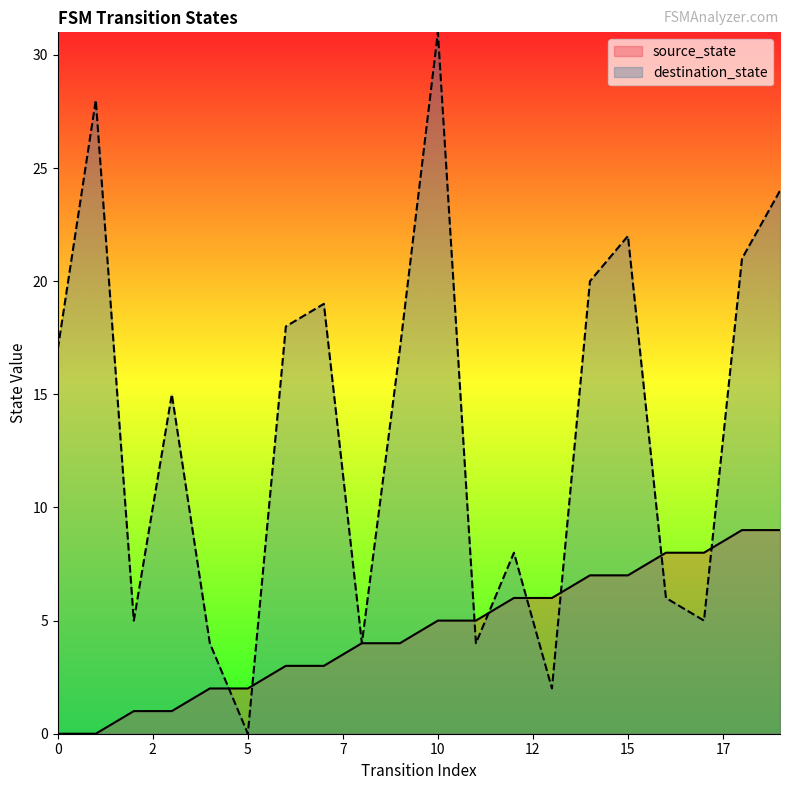

At how many categories does at least one series exceed 3?

19